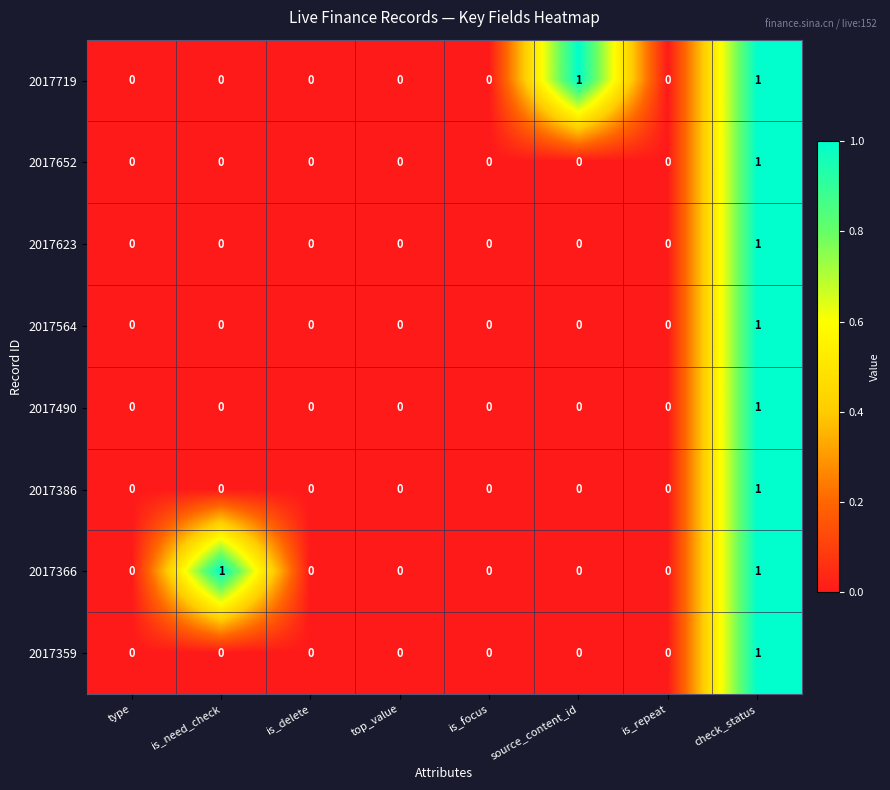

At which category is the sum across all series the highest?

check_status